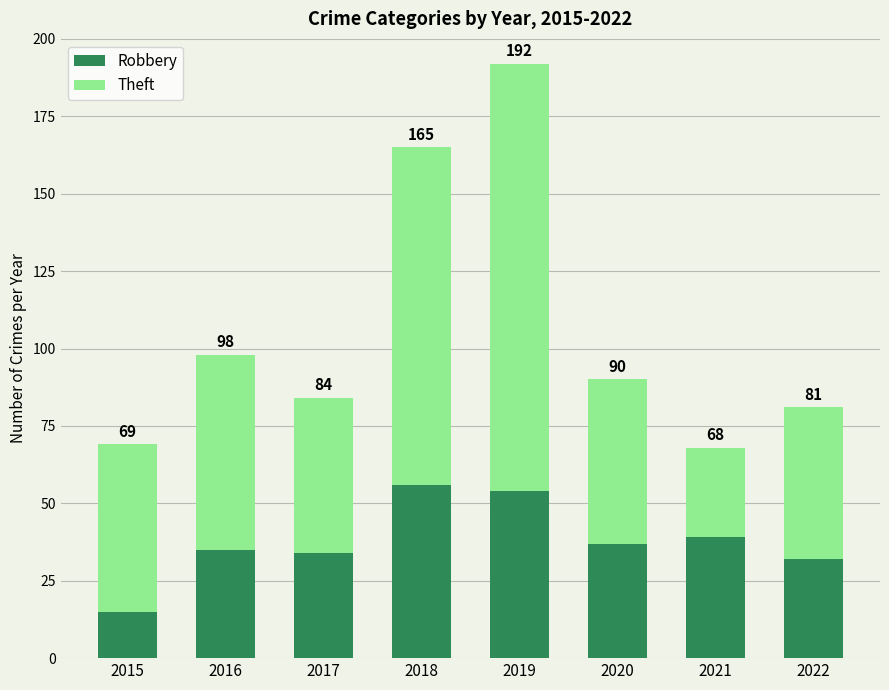

What are all the series names shown in the legend?

Robbery, Theft